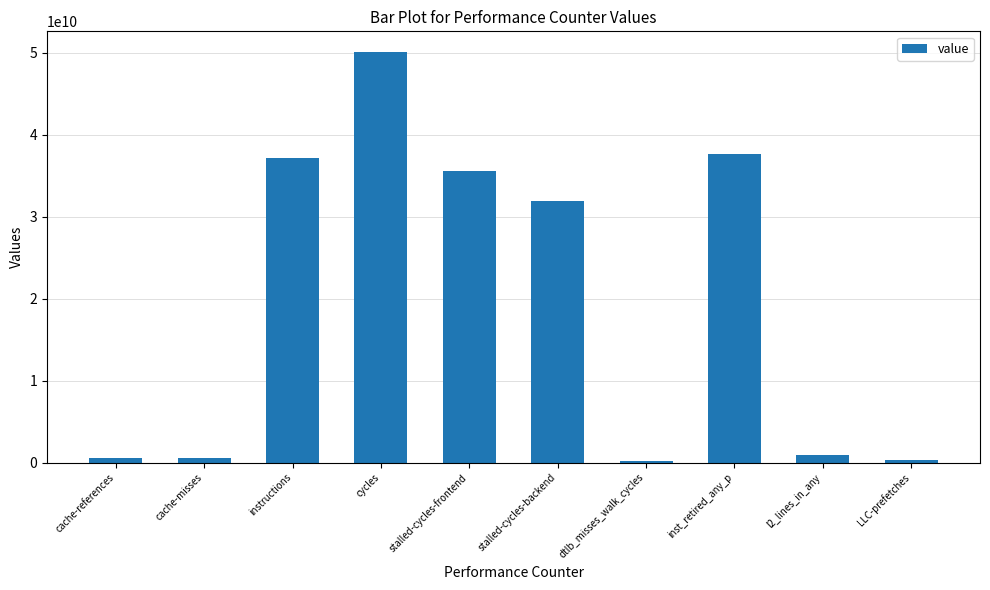

At which label does the data first exceed 31876799410?

instructions